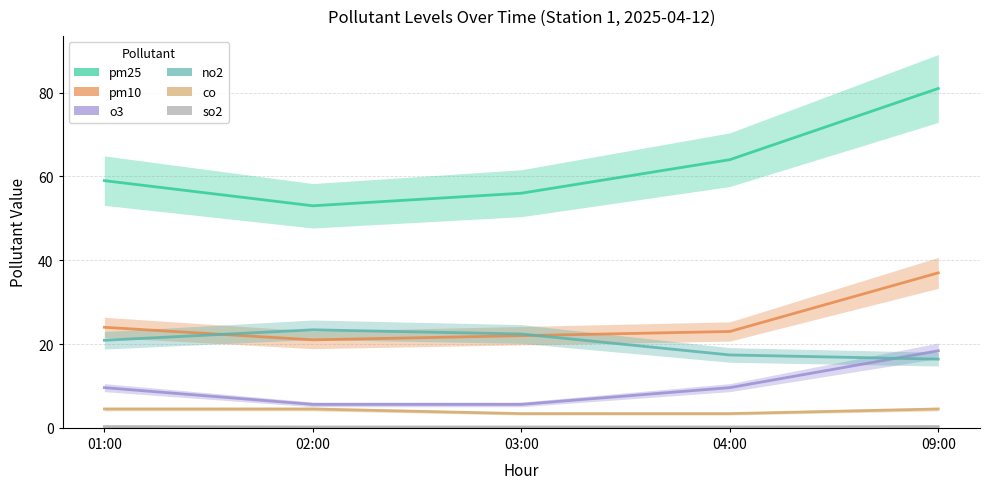

At which category does the chart reach its peak across all series?

09:00